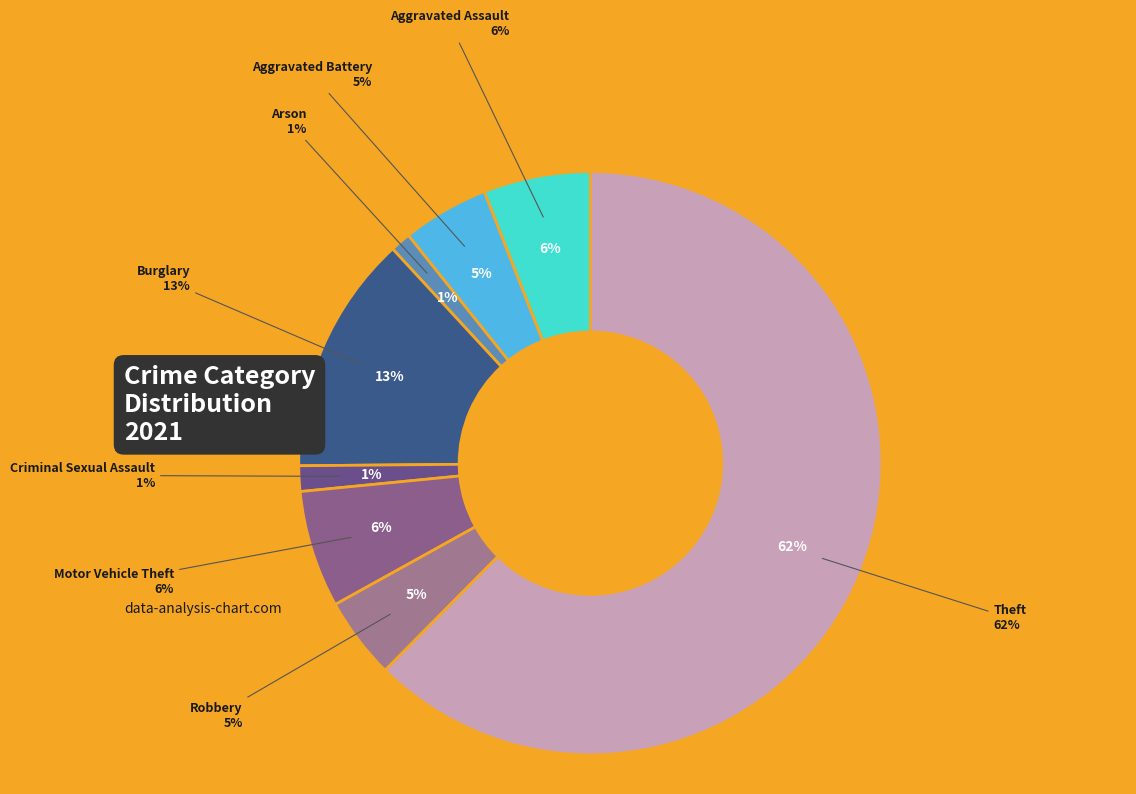

How much of the chart is everything except Aggravated Battery?

95.2%